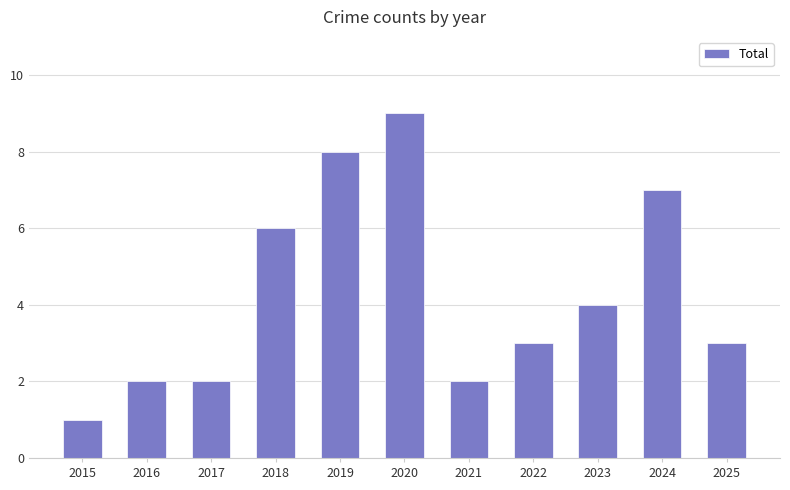

Is it true that the value at 2023 is 4?

True